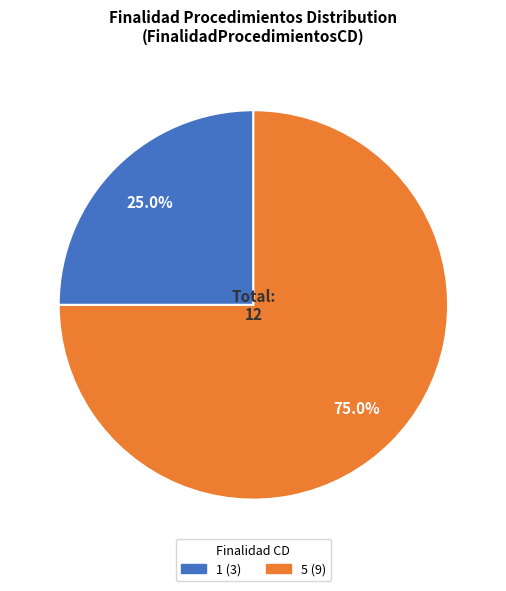

Does any single category account for the majority?

Yes